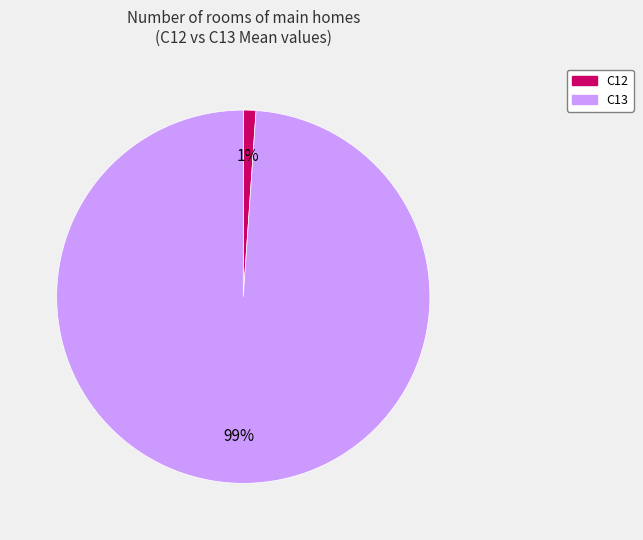

Combined, do C12 and C13 account for over 50%?

Yes